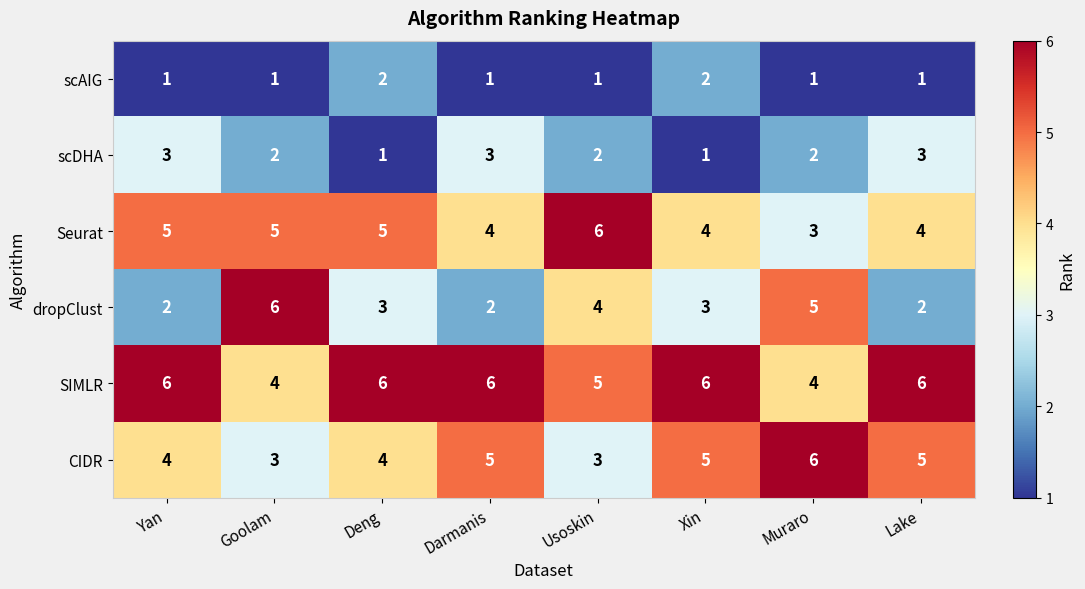

Is it true that scDHA equals 5 at Yan?

False